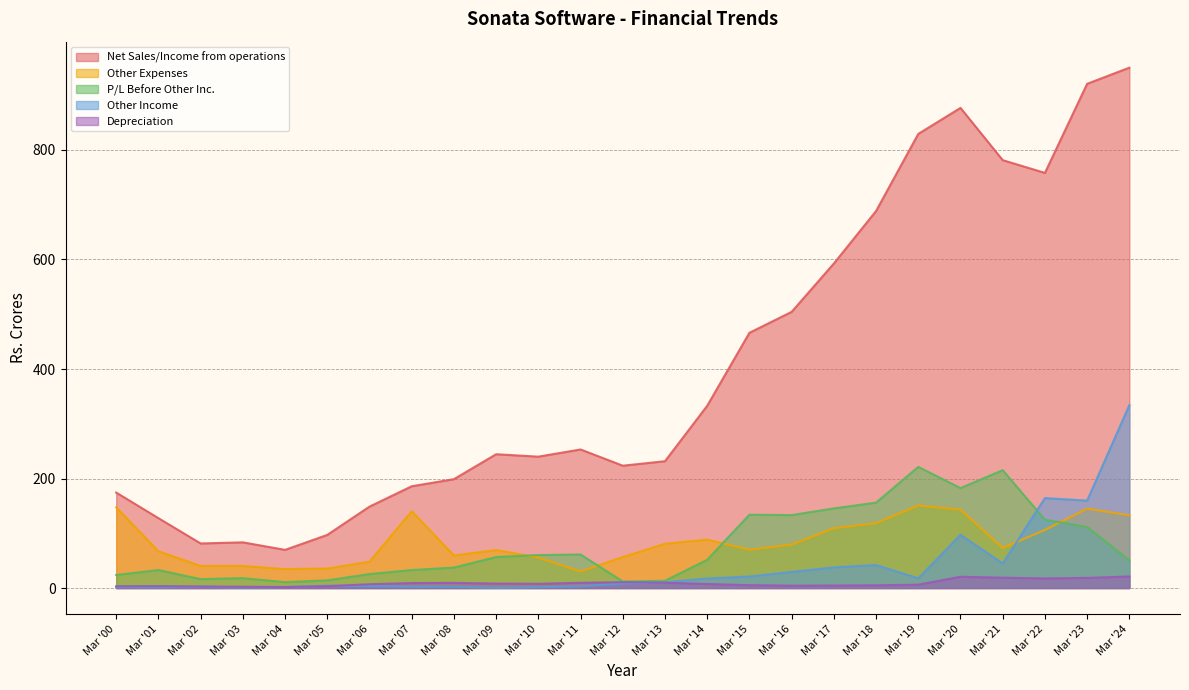

Does the chart have visible grid lines?

Yes